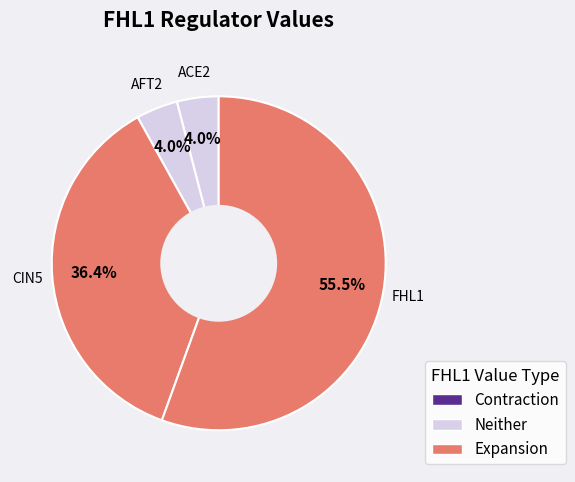

Between CIN5 and FHL1, which is larger?

FHL1